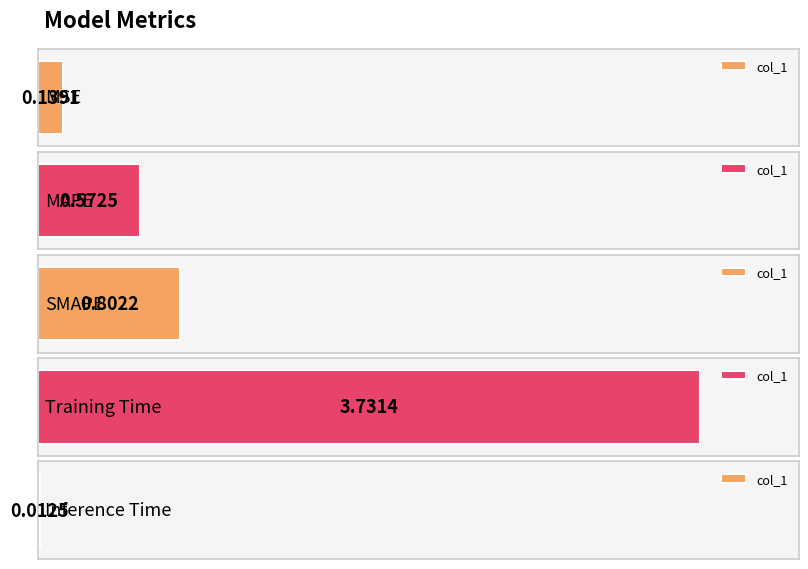

What is the difference between the maximum and second lowest values?

3.6